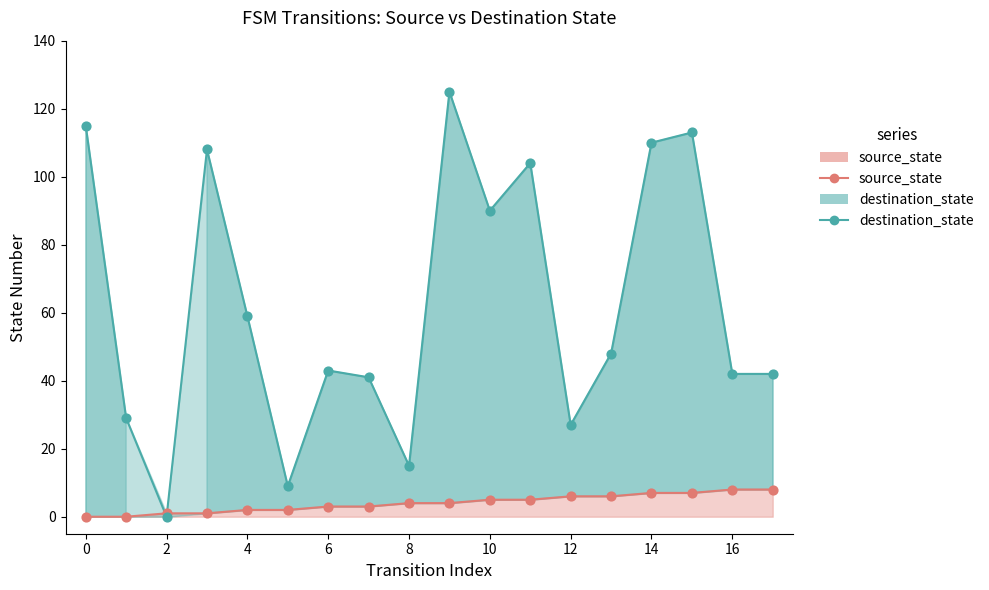

Which series has the largest Y range (max minus min)?

destination_state_line